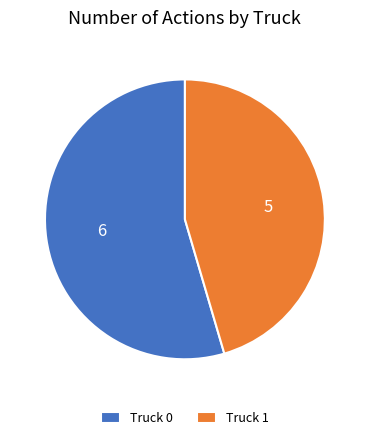

The Truck 1 slice represents 57% of the pie. True or false?

False